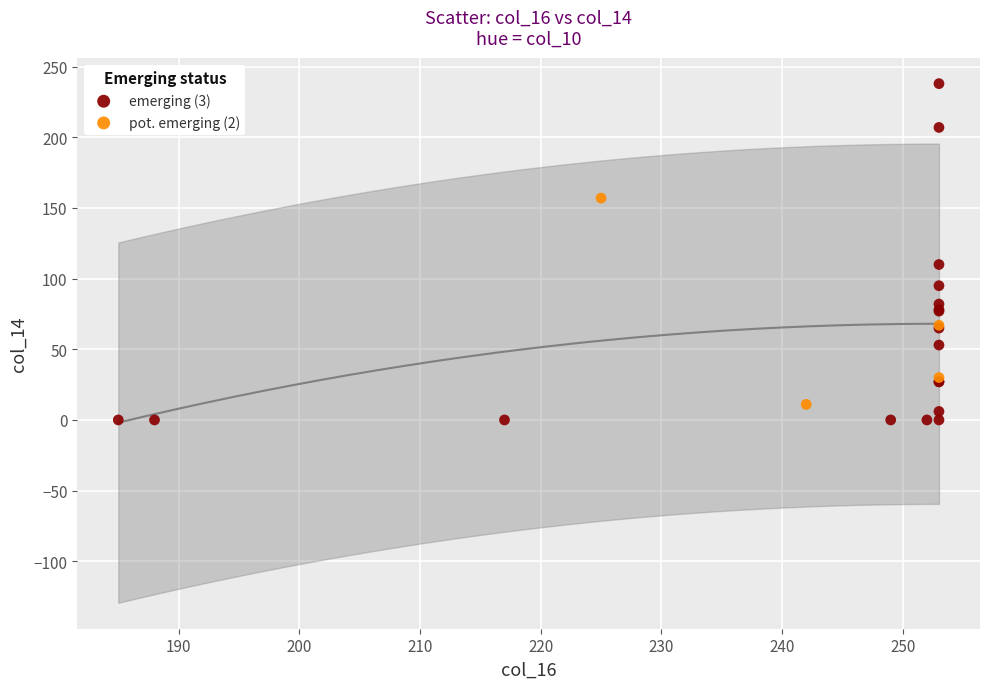

Which series has the largest Y range (max minus min)?

emerging (3)